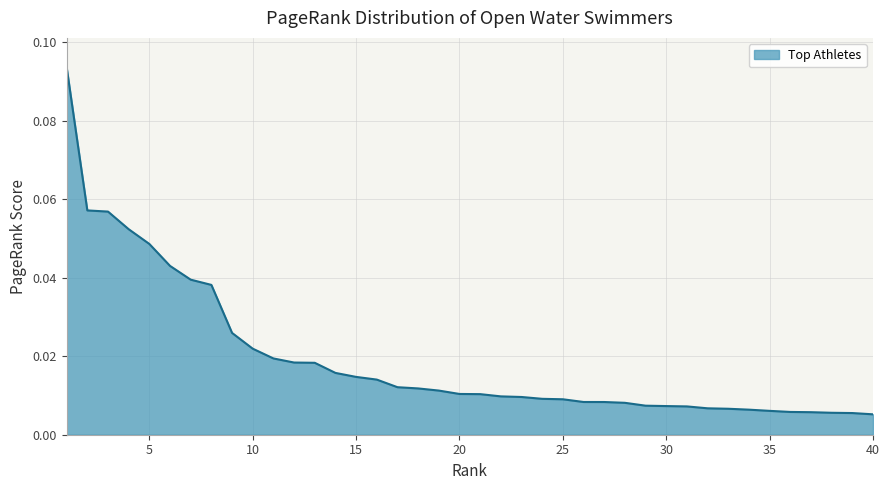

How many lines are shown in the chart?

1